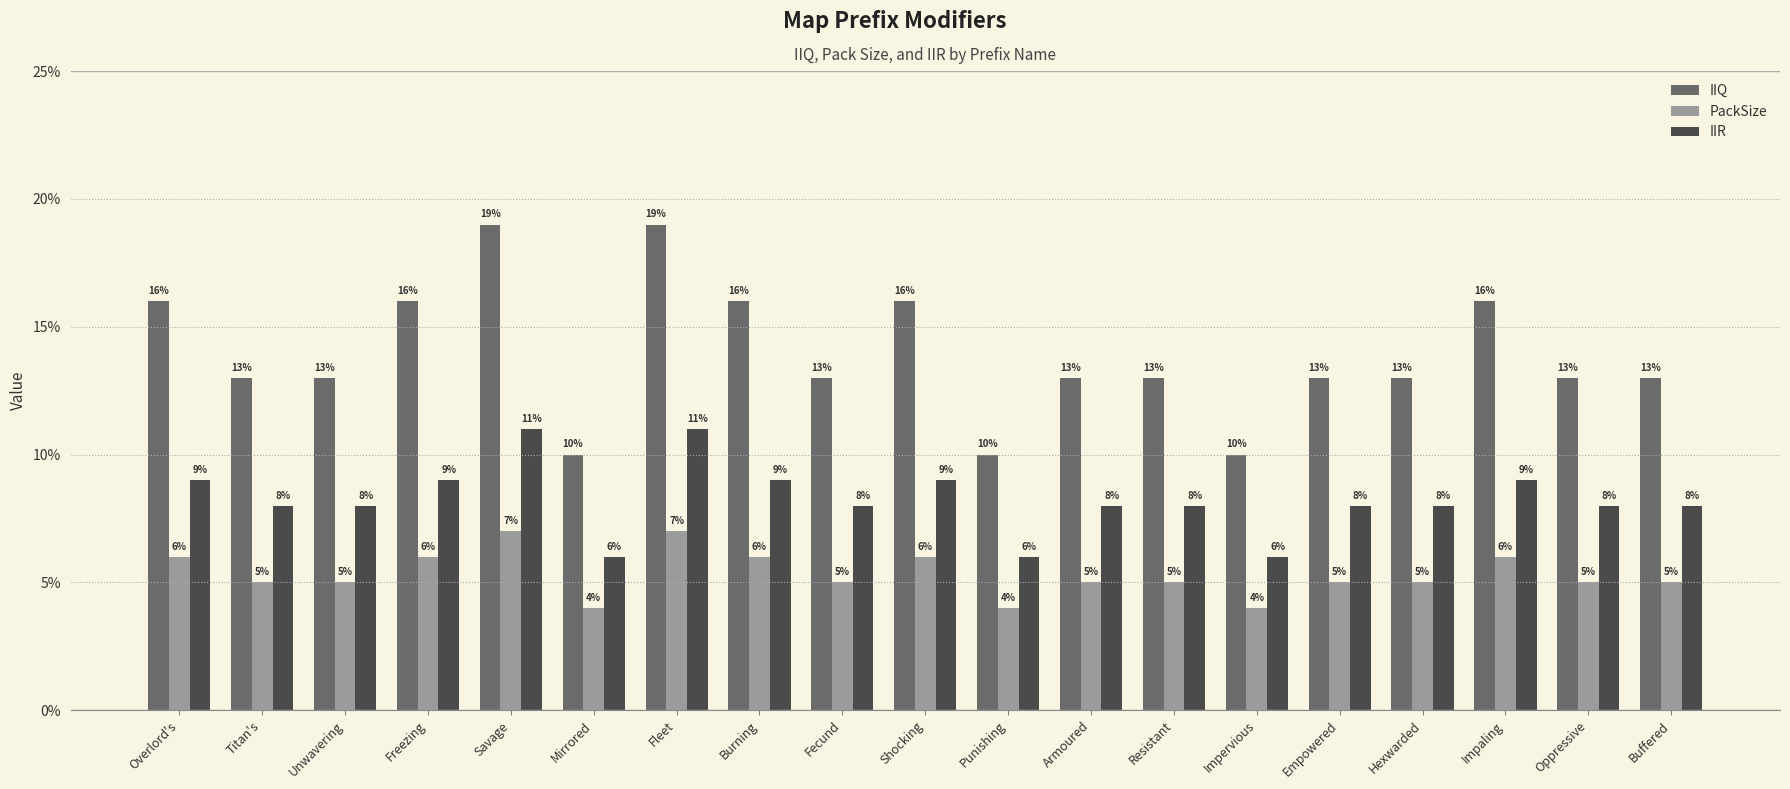

List the series in order of their overall mean, highest first.

IIQ, IIR, PackSize